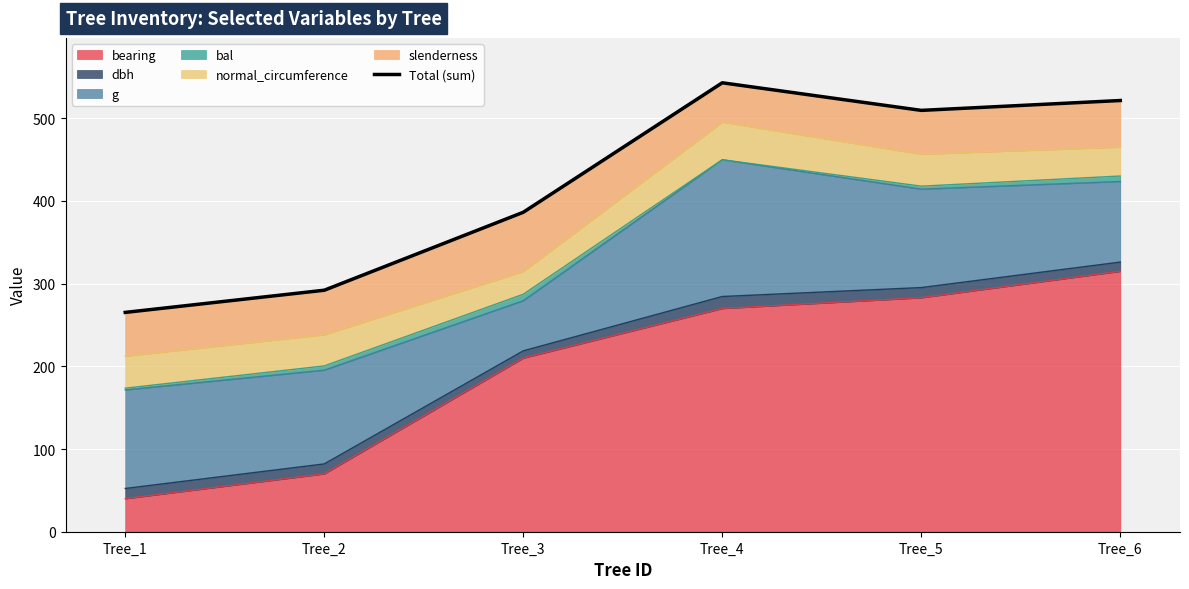

List the labels in order of value, smallest first.

Tree_1, Tree_2, Tree_3, Tree_5, Tree_6, Tree_4